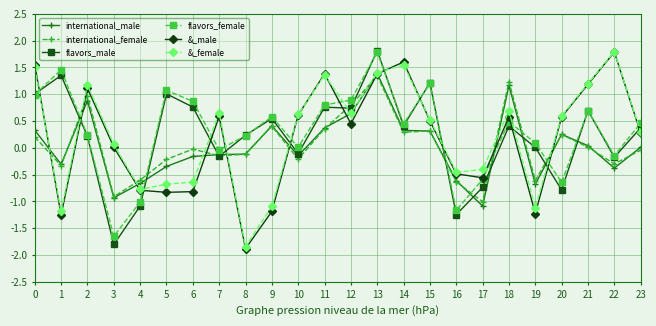

What are all the series names shown in the legend?

international_male, international_female, flavors_male, flavors_female, &_male, &_female